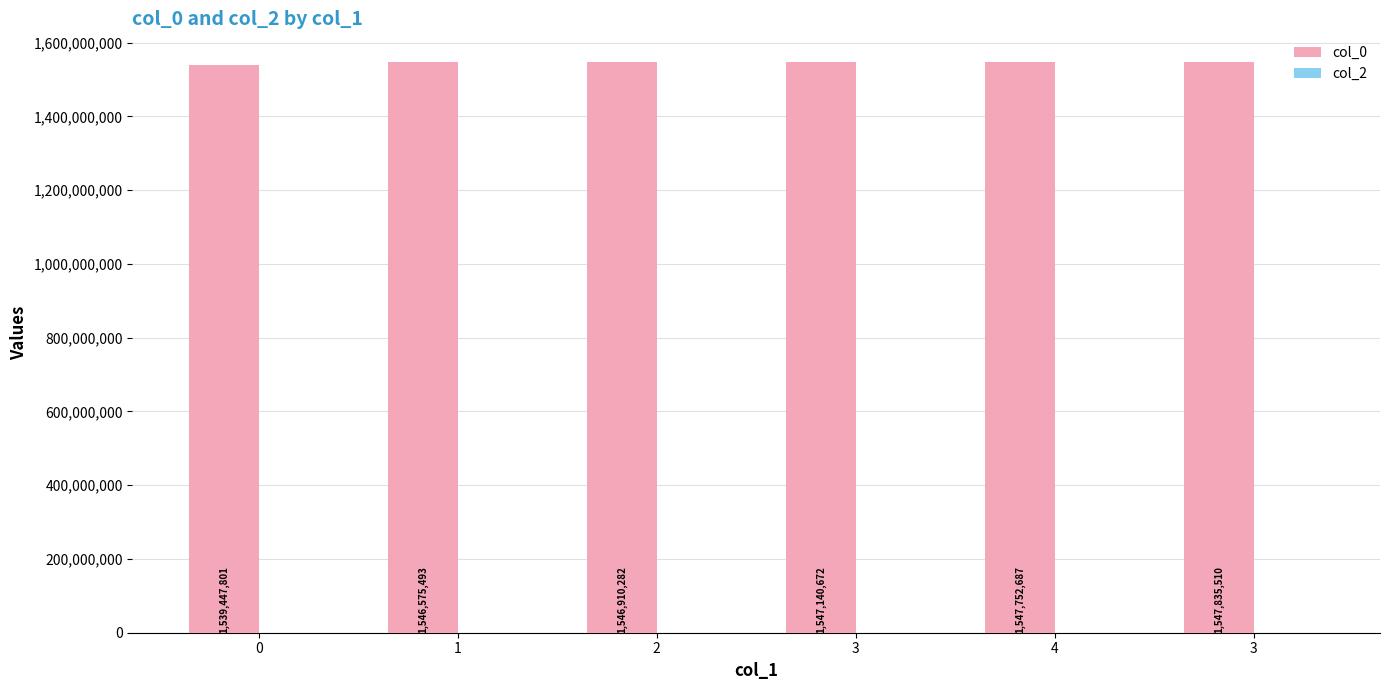

How many distinct data groups are displayed?

1